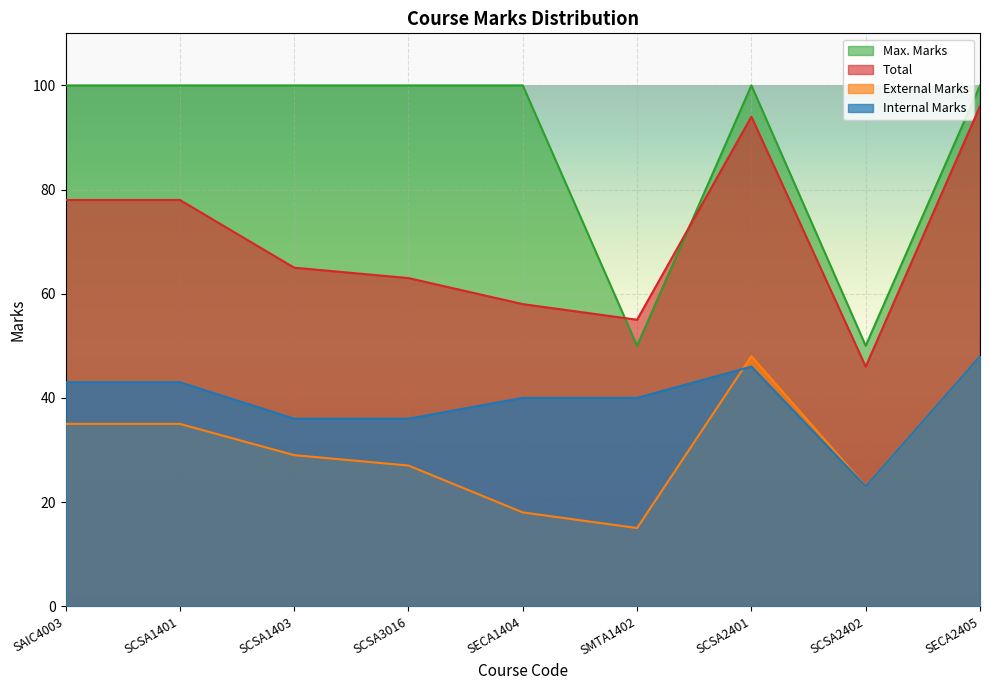

Reading right to left, extract all data points from this chart.

Total: 96	46	94	55	58	63	65	78	78
External Marks: 48	23	48	15	18	27	29	35	35
Internal Marks: 48	23	46	40	40	36	36	43	43
Max. Marks: 100	50	100	50	100	100	100	100	100